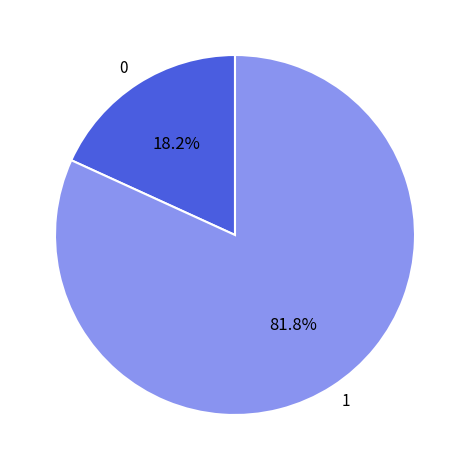

What is the total percentage of 1 and 0?

100.0%